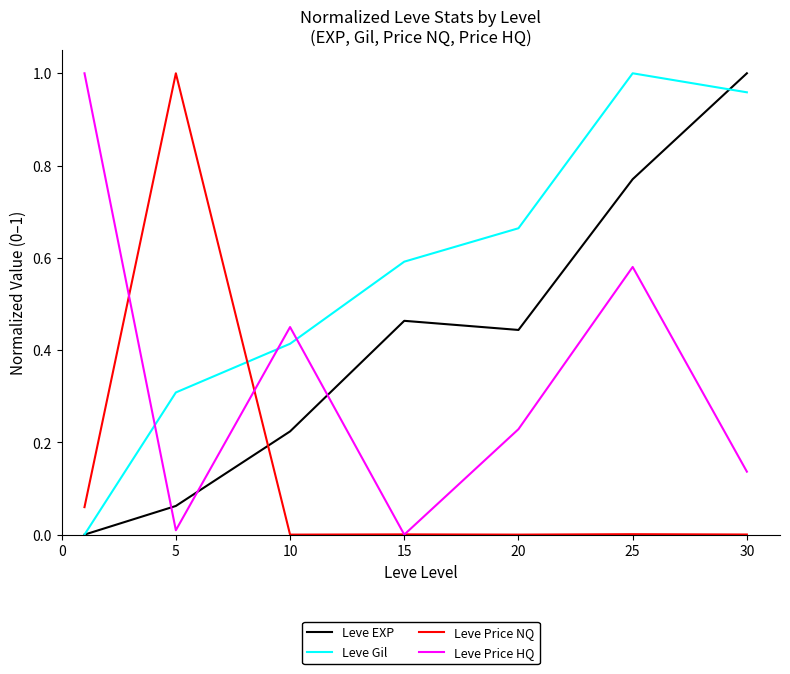

List the series in order of their overall mean, lowest first.

Leve Price NQ, Leve Price HQ, Leve EXP, Leve Gil